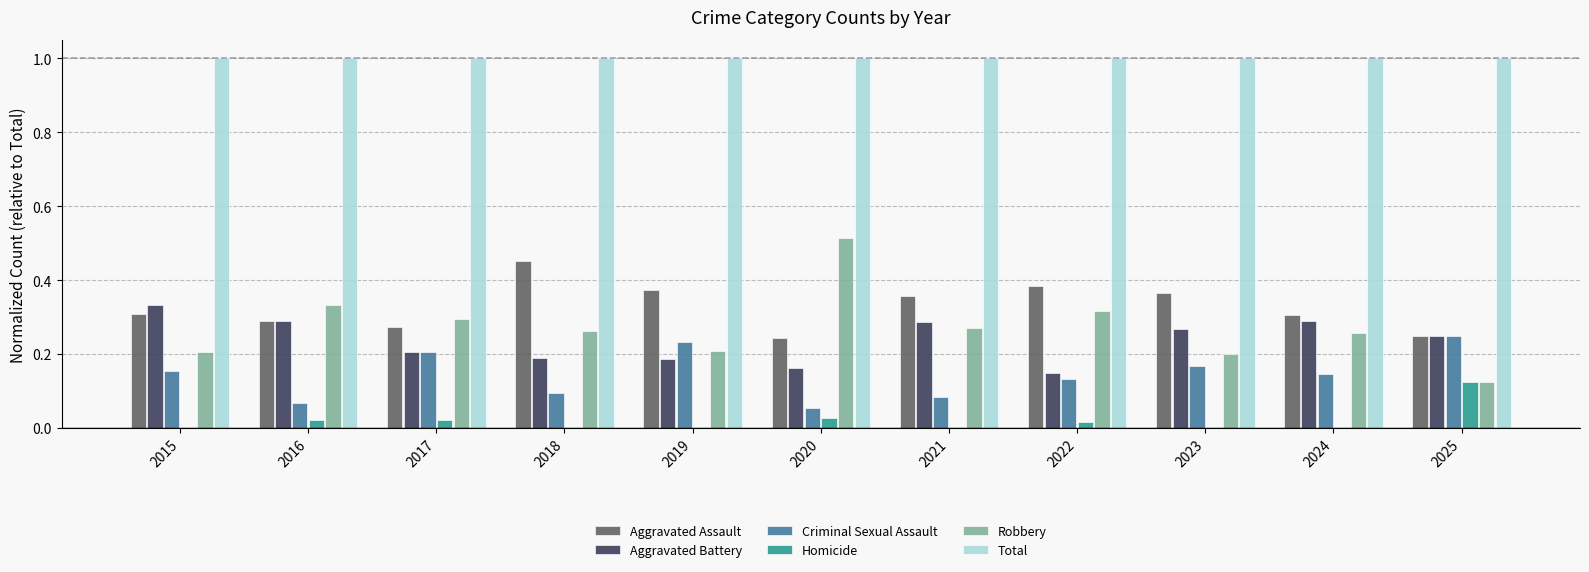

What is the sum of all Criminal Sexual Assault values?

1.6